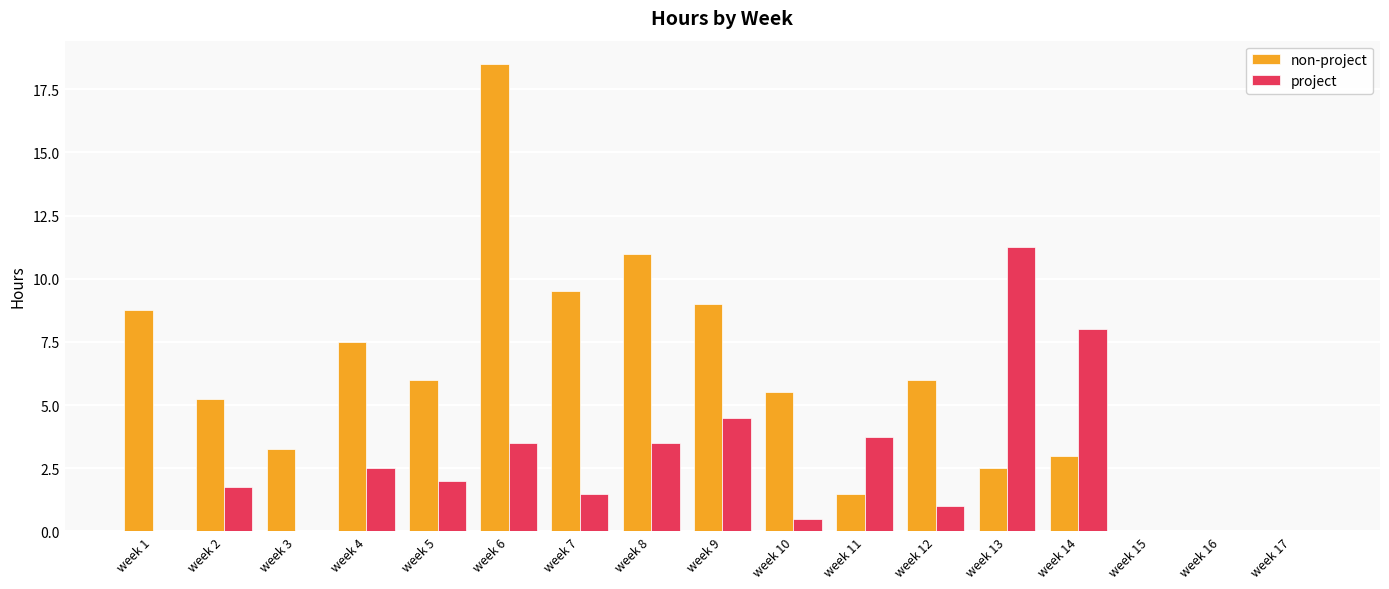

The value of project at week 11 is 5.6. True or false?

False